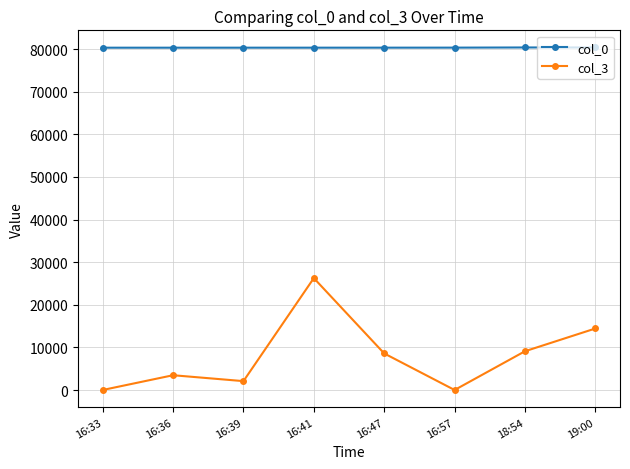

At which category does col_3 reach its first local valley?

16:39